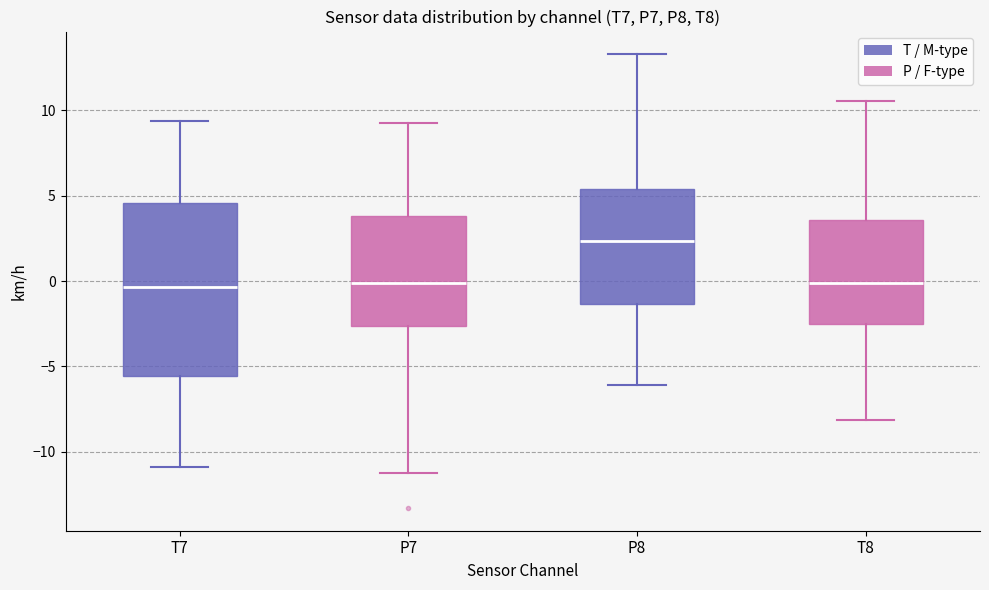

Reading left to right, read every box against the y-axis: the position of its median line, the range the box covers, and the ends of its whiskers. The values are not printed on the chart, so give them approximately, as read against the axis.

T7: median -0.5, box -5.5 to 4.5, whiskers -11.0 to 9.5
P7: median 0.0, box -2.5 to 4.0, whiskers -11.5 to 9.5
P8: median 2.5, box -1.5 to 5.5, whiskers -6.0 to 13.5
T8: median 0.0, box -2.5 to 3.5, whiskers -8.0 to 10.5